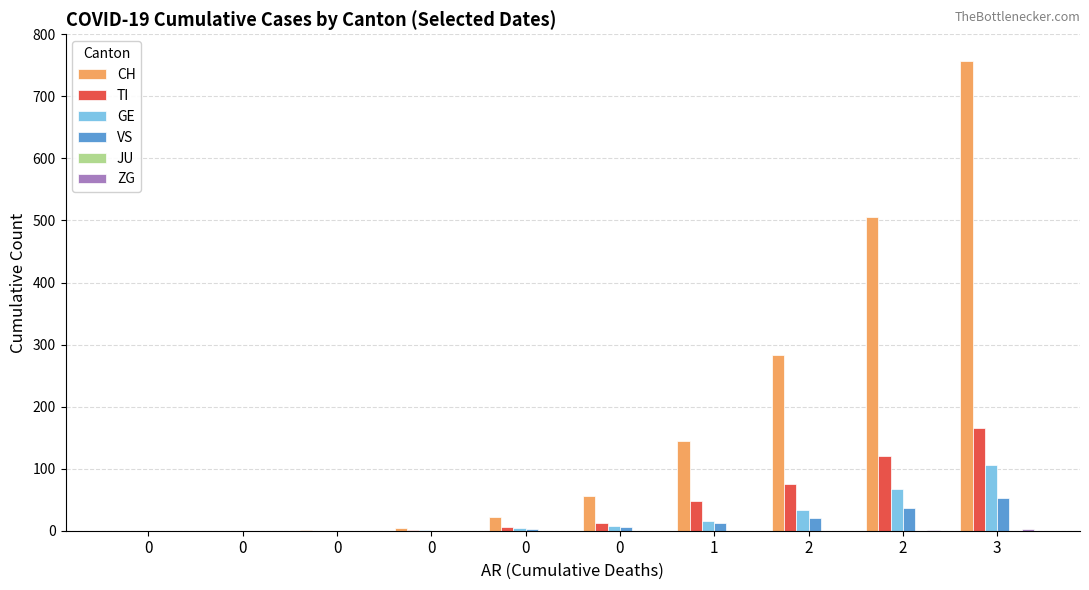

How many categories are shown in the chart?

10